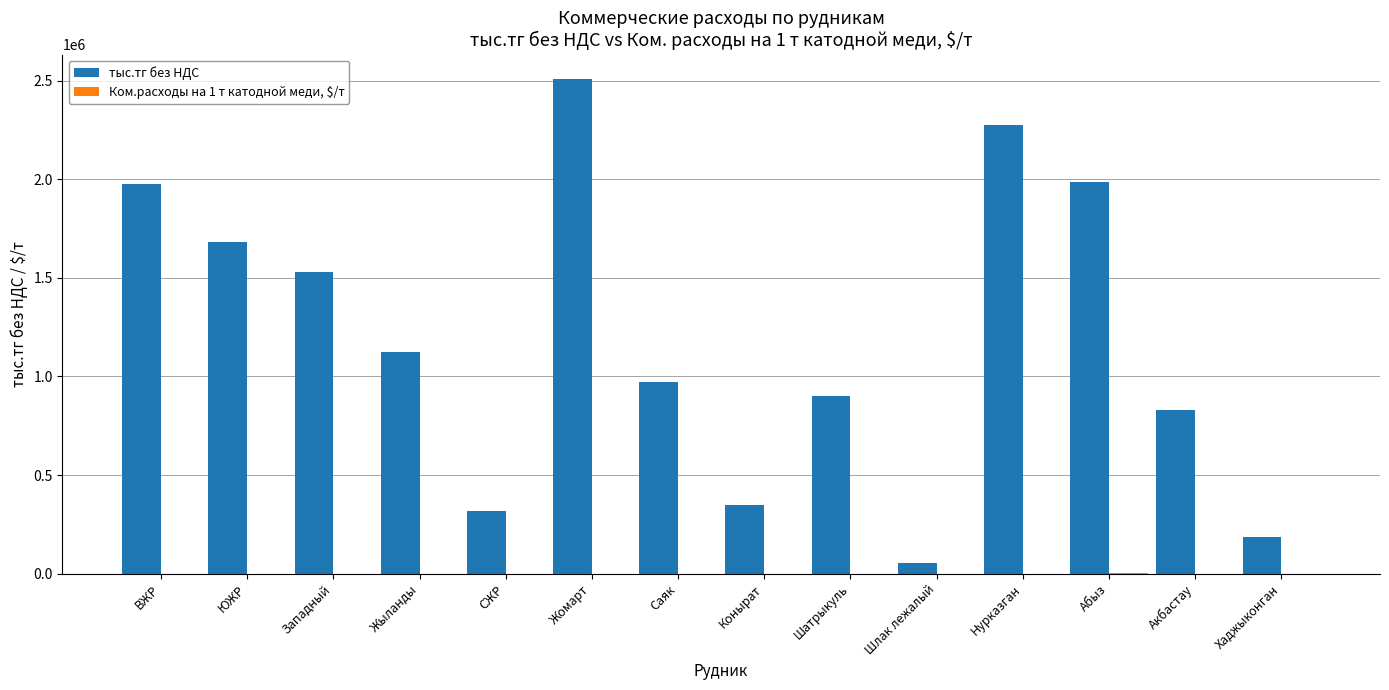

What is the maximum value shown in the chart?

2507156.4